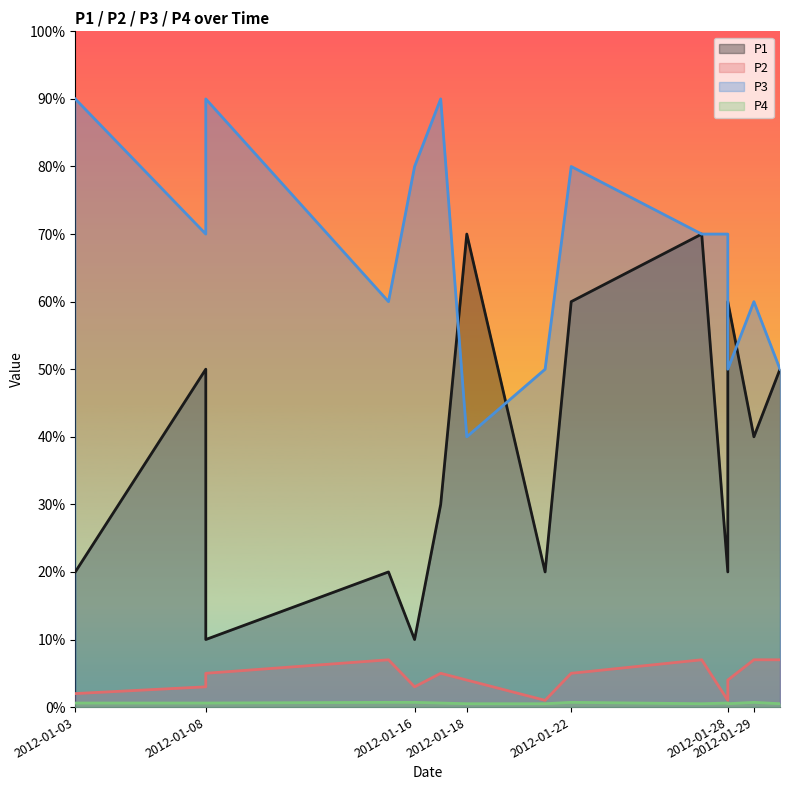

True or false: P2 has more than 2 interior local peaks.

True